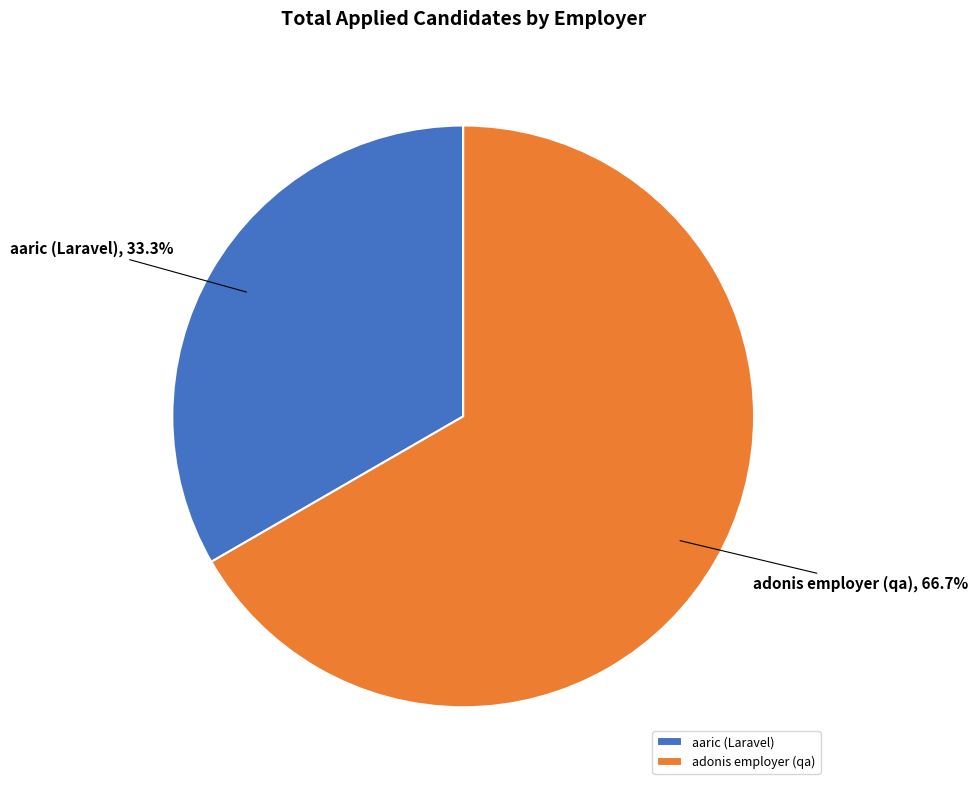

What percentage is the adonis employer (qa) slice, to the nearest percent?

67%